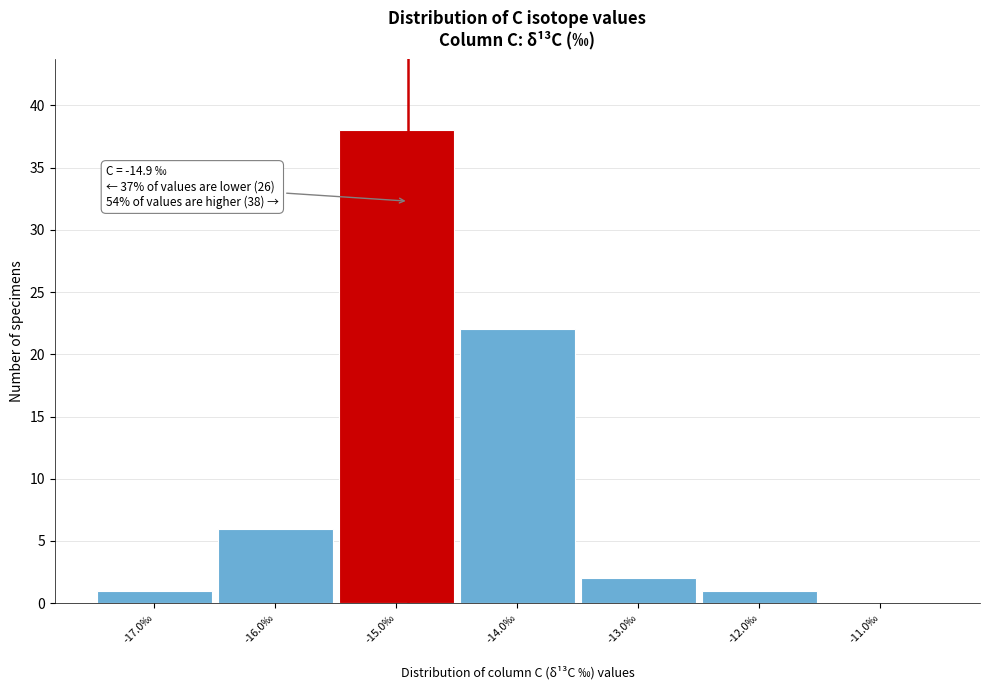

Over which range of the x-axis is the bar tallest?

-15.5 to -14.5